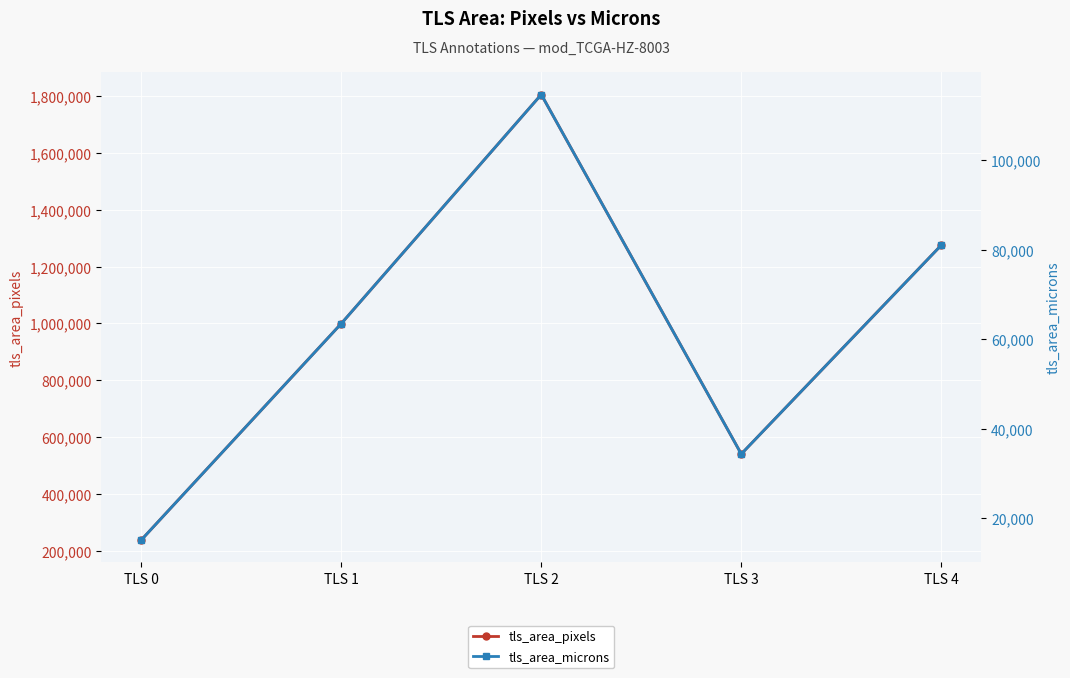

What is the difference between the highest and lowest values at TLS 3?

506696.8